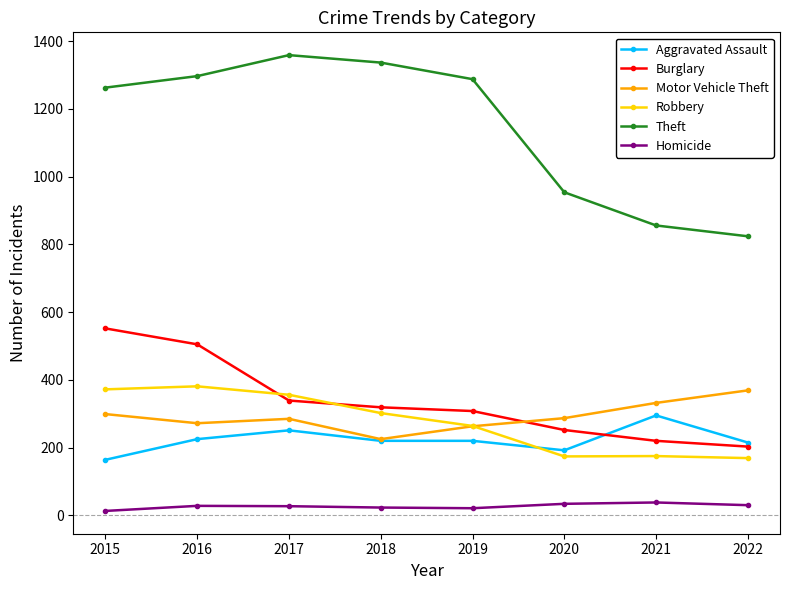

What is the difference between the maximum and second lowest values in the Theft series?

503